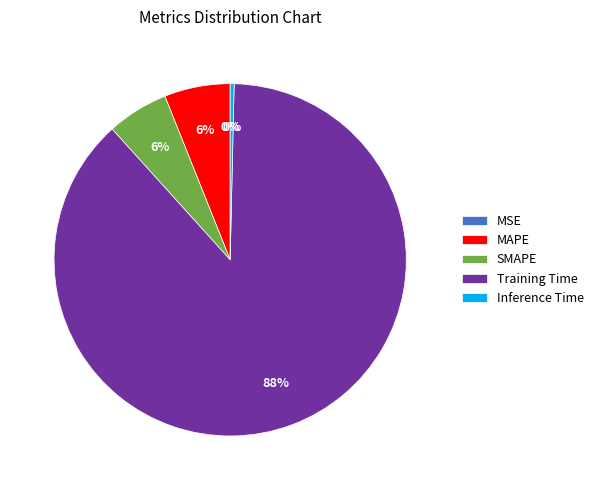

Combined, do MAPE and Training Time account for over 50%?

Yes